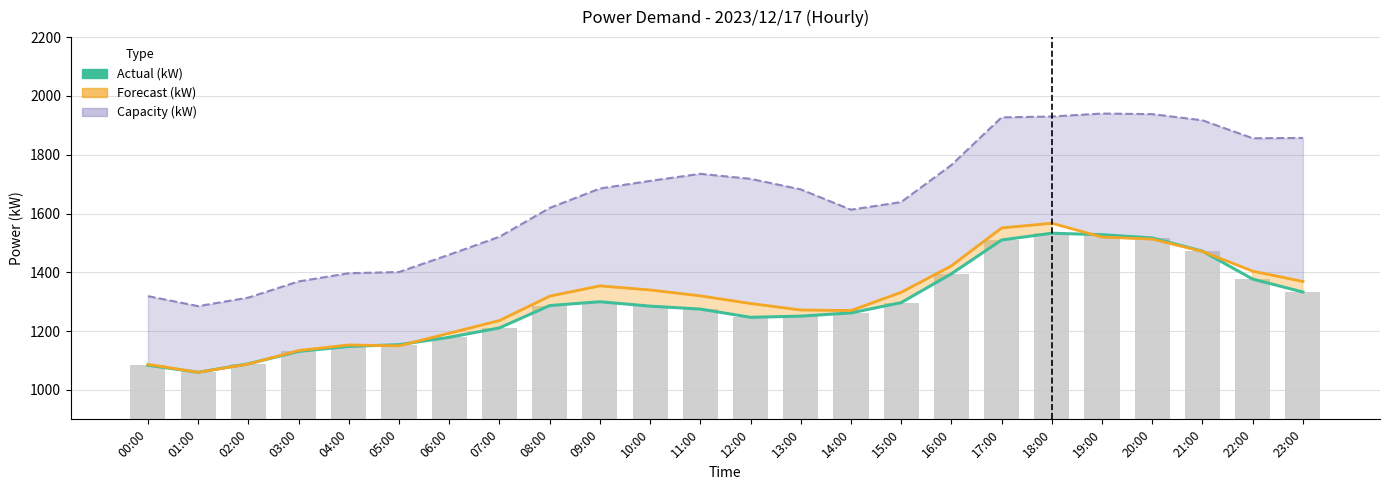

Is the value of Actual (kW) at 20:00 greater than the value of Forecast (kW) at 05:00?

Yes